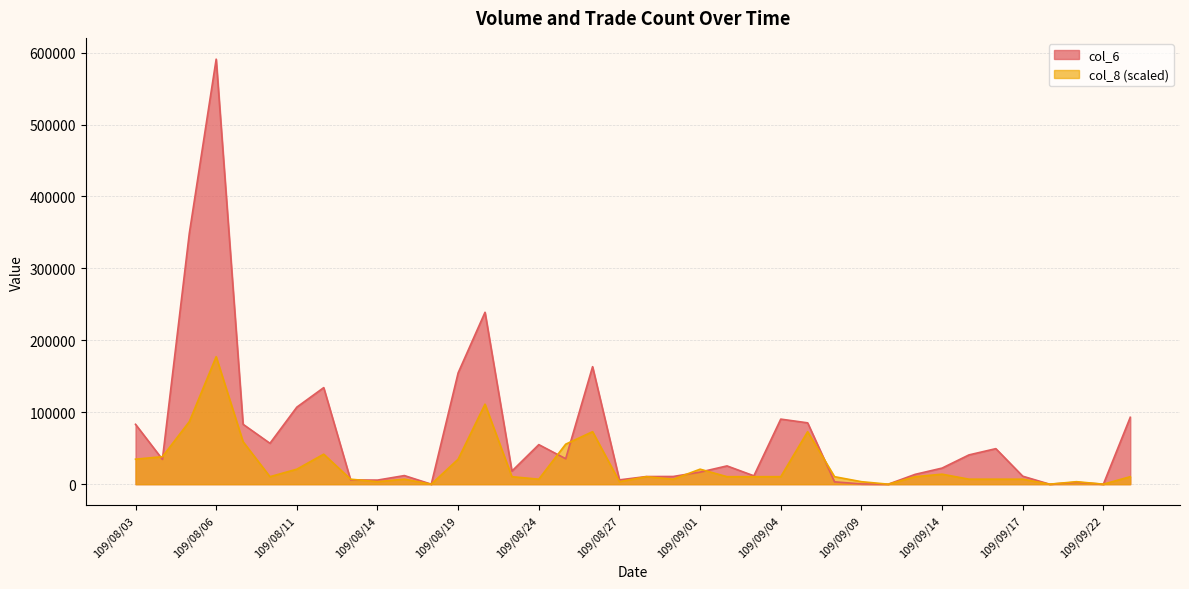

Which series has the widest spread of values?

col_6